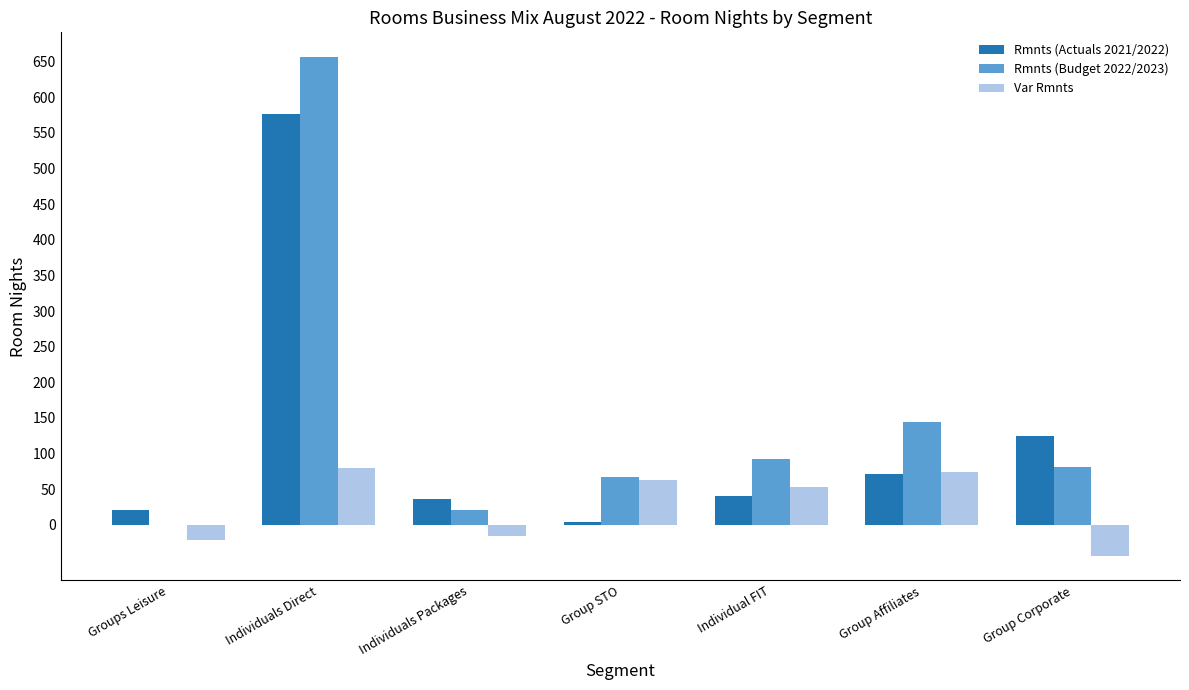

What is the spread (max minus min) of values at Individuals Direct?

576